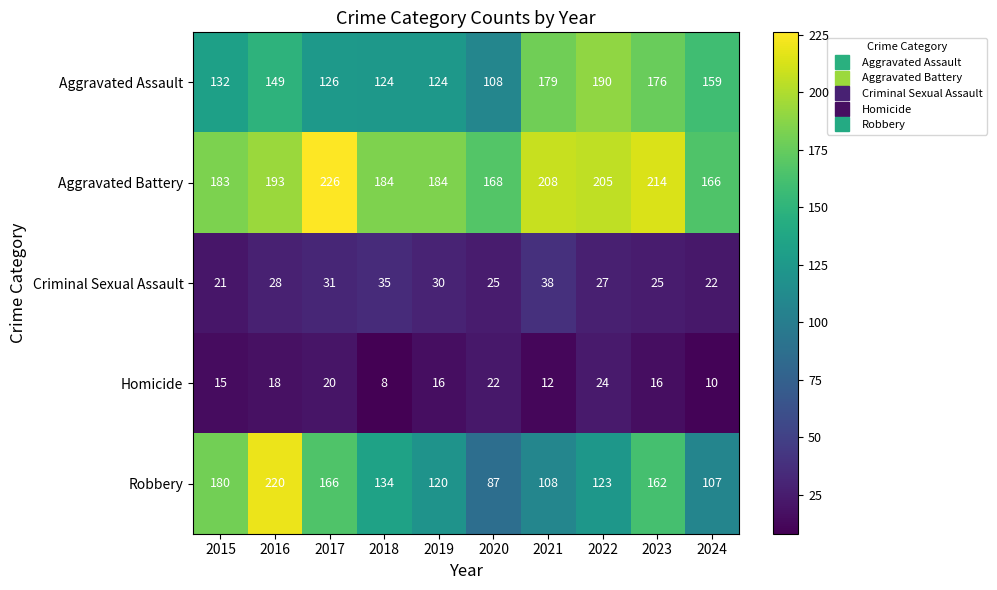

What is the spread (max minus min) of values at 2016?

202